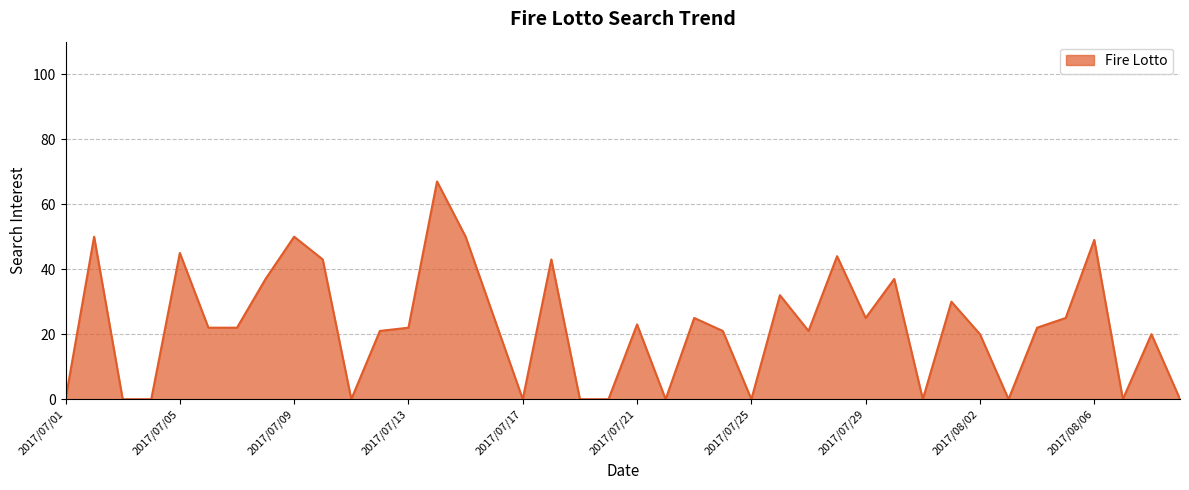

What is the difference between the maximum and minimum values?

67